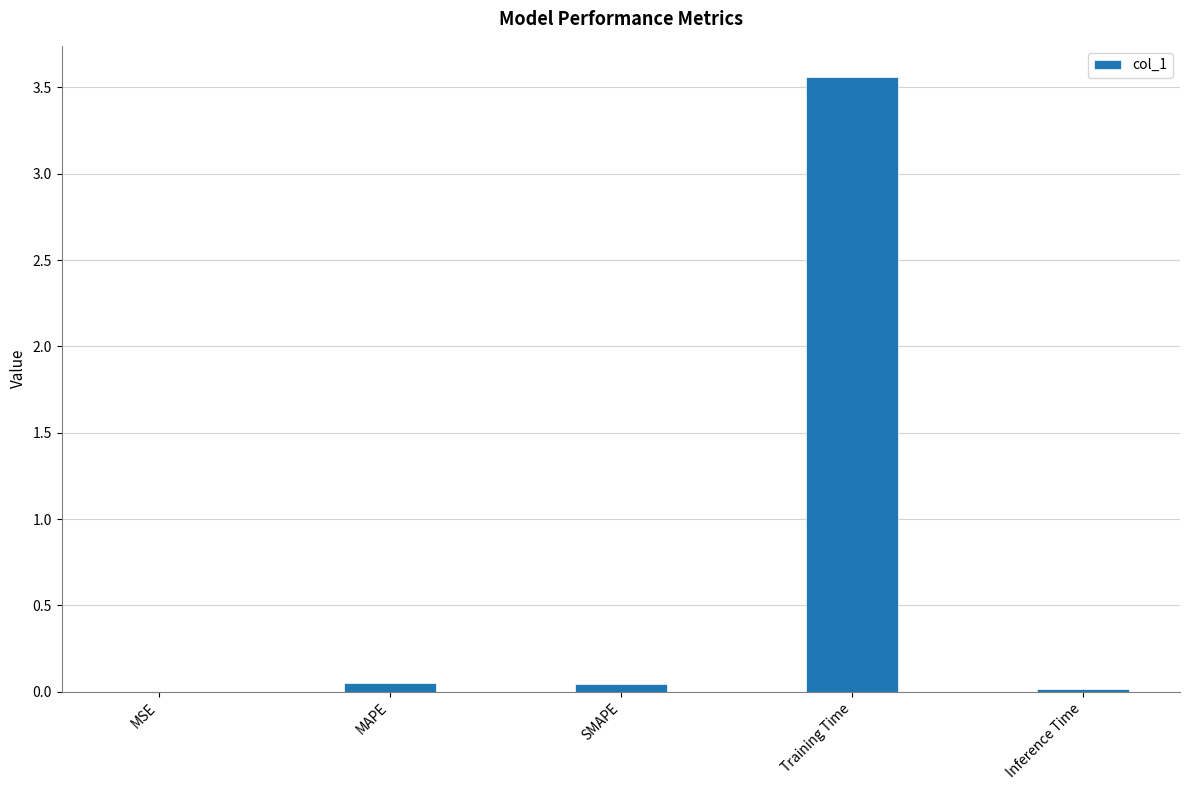

The value at Training Time is 5.3. True or false?

False